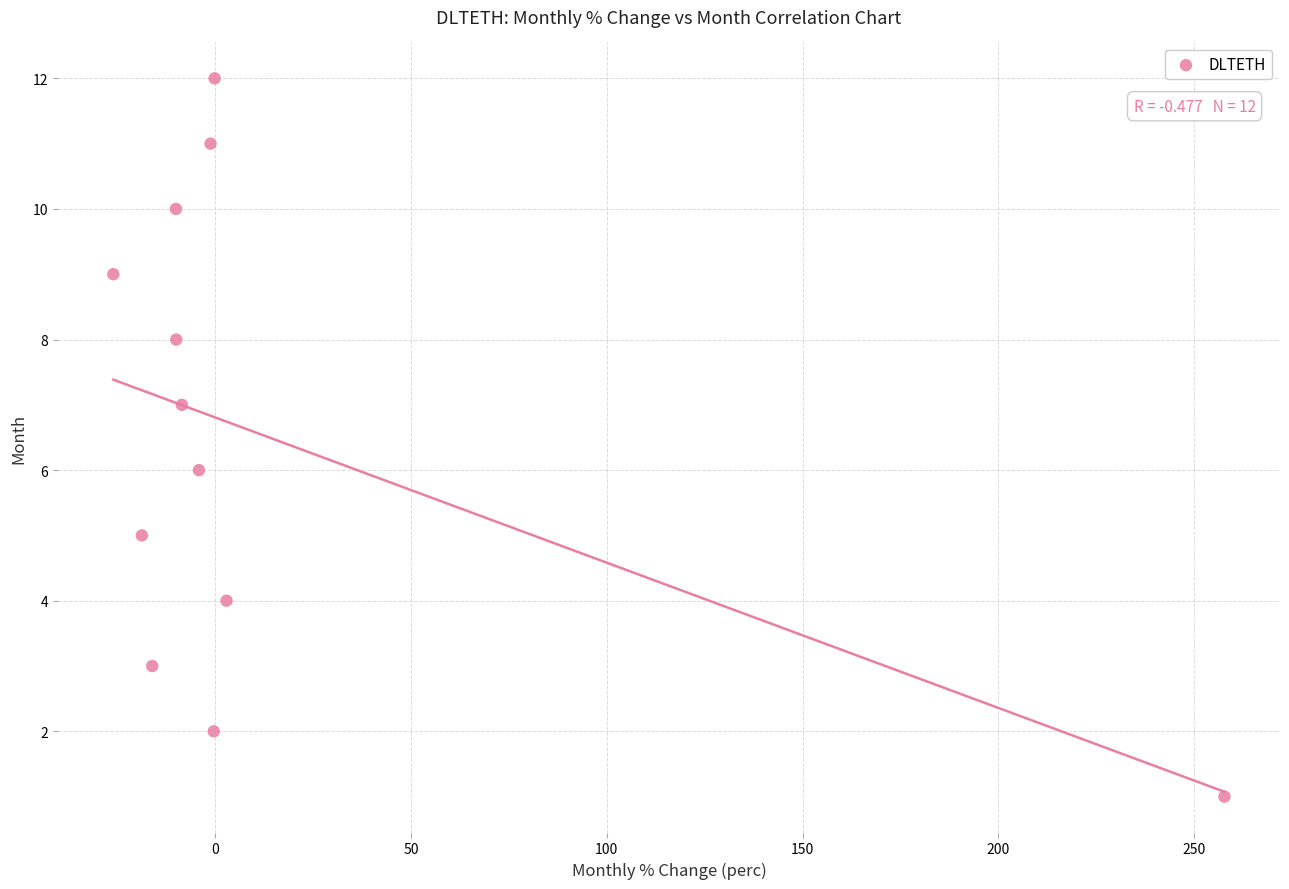

What is the range of Y values (max minus min)?

11